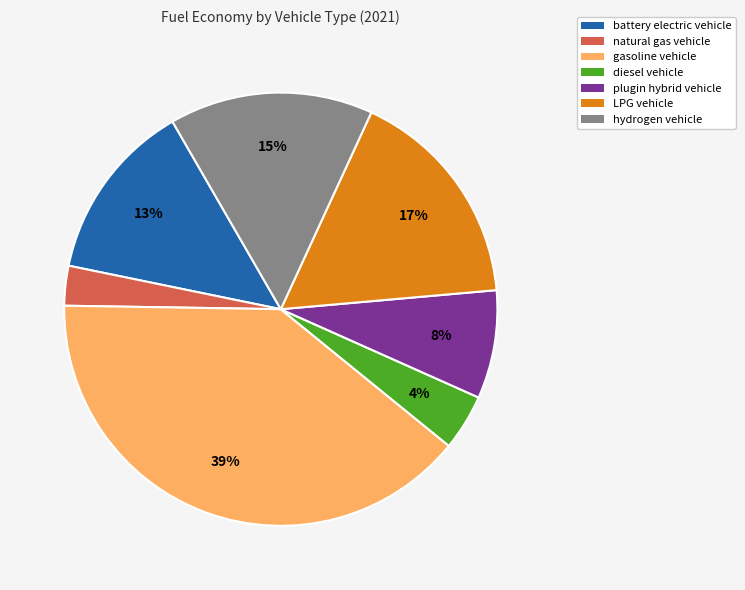

How many segments does this pie chart have?

7